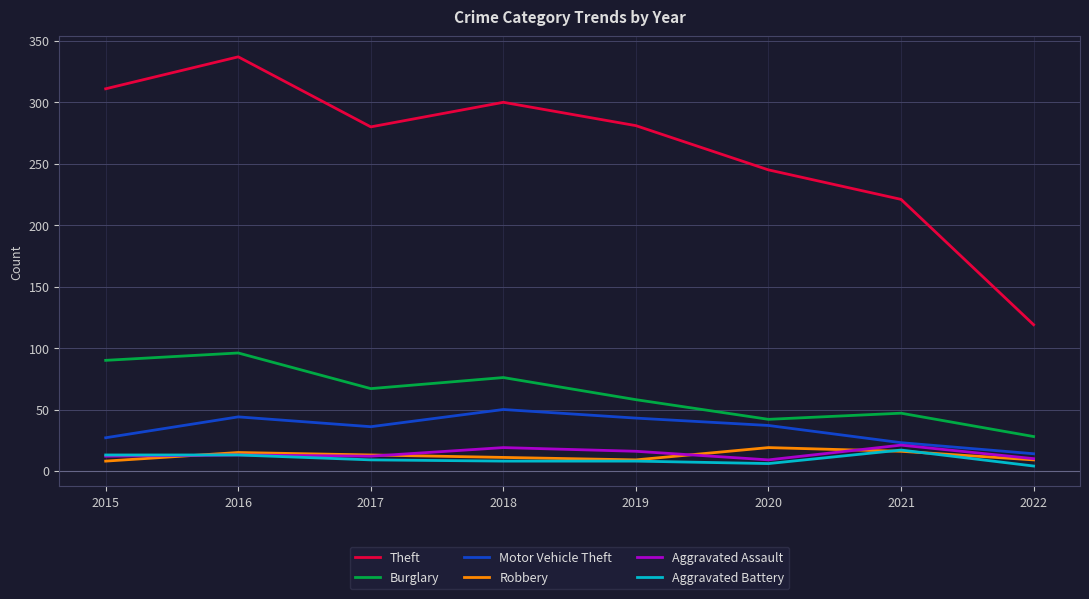

The Aggravated Battery series shows 8 at 2019. True or false?

True